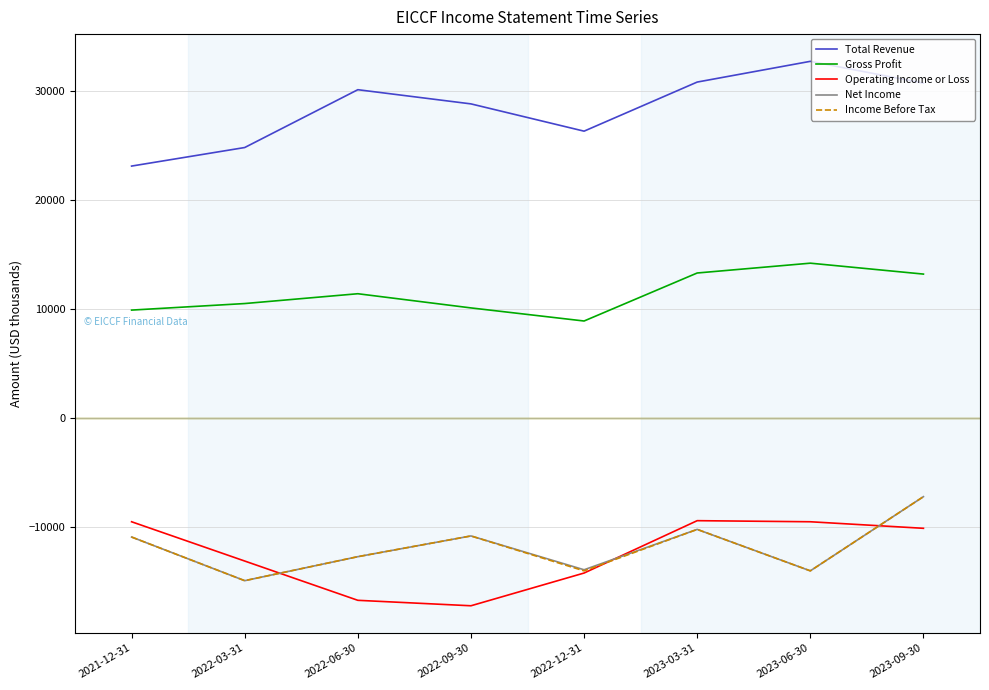

How many lines are shown in the chart?

5